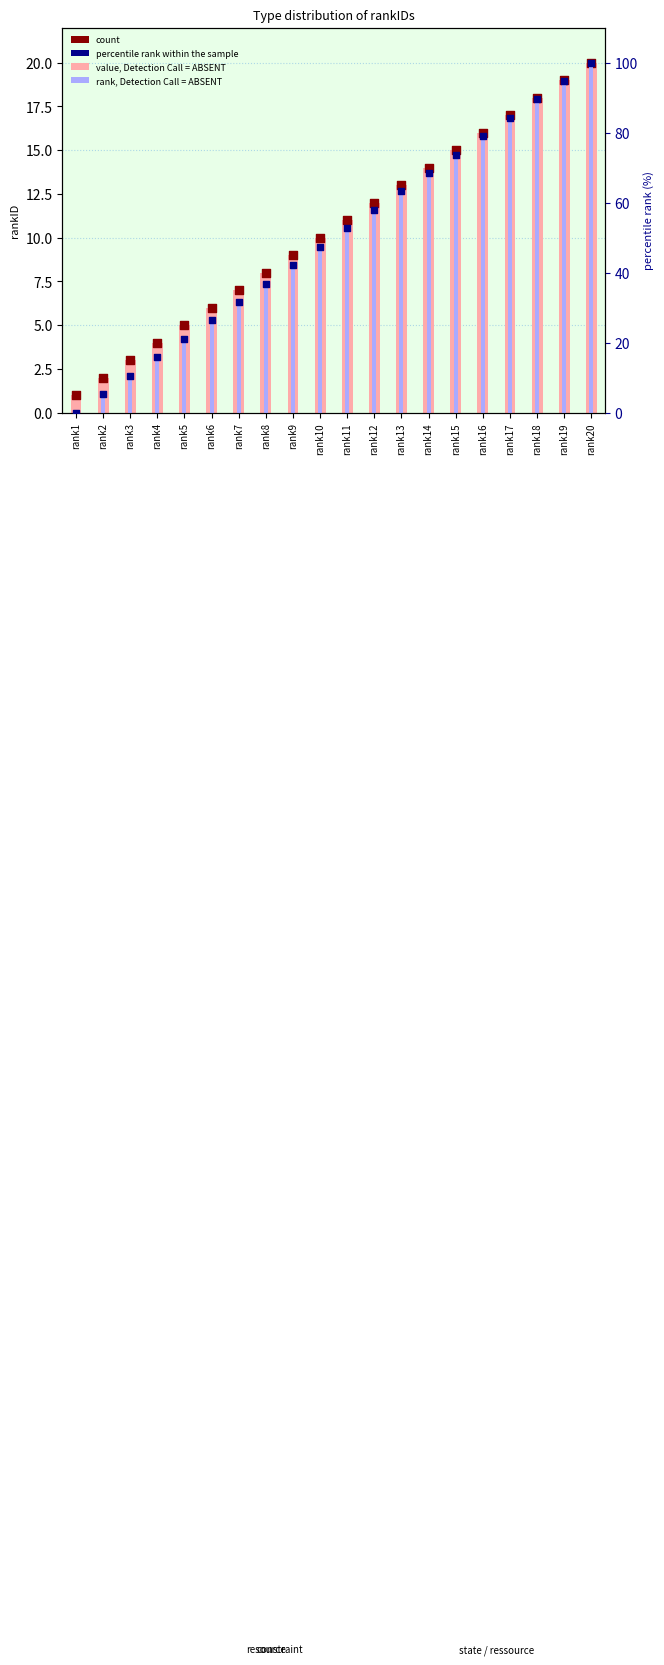

Which series has the widest spread of Y values?

percentile rank within the sample